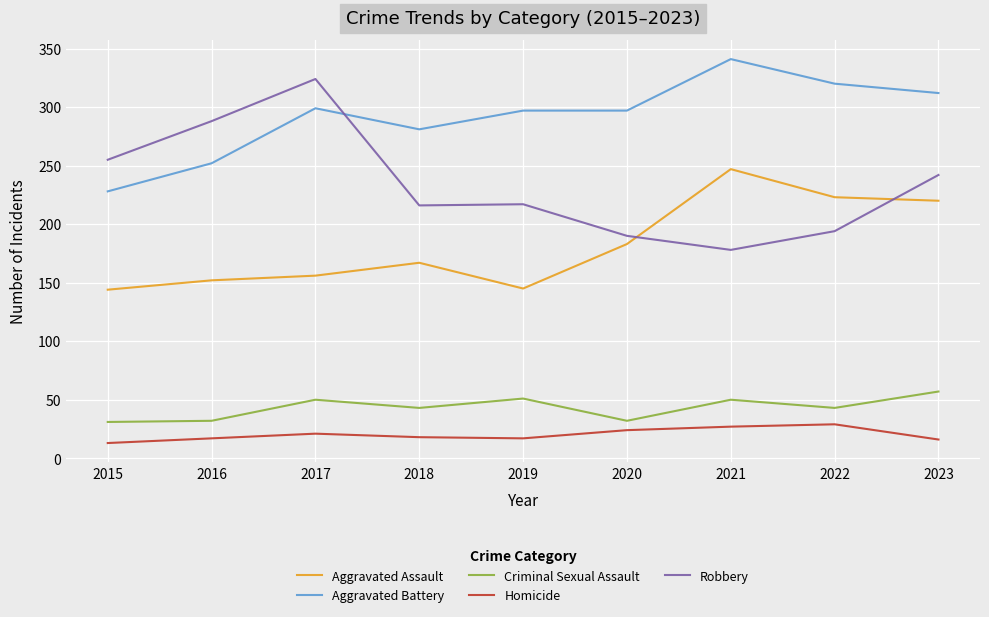

Which series has the widest spread of values?

Robbery